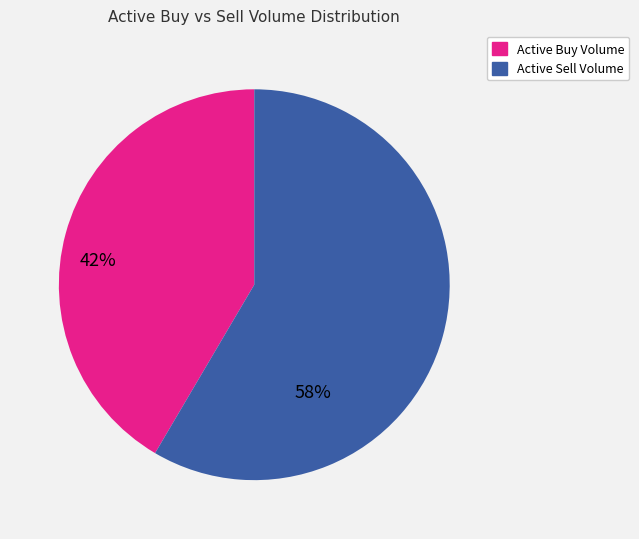

Is there a majority slice in this chart?

Yes